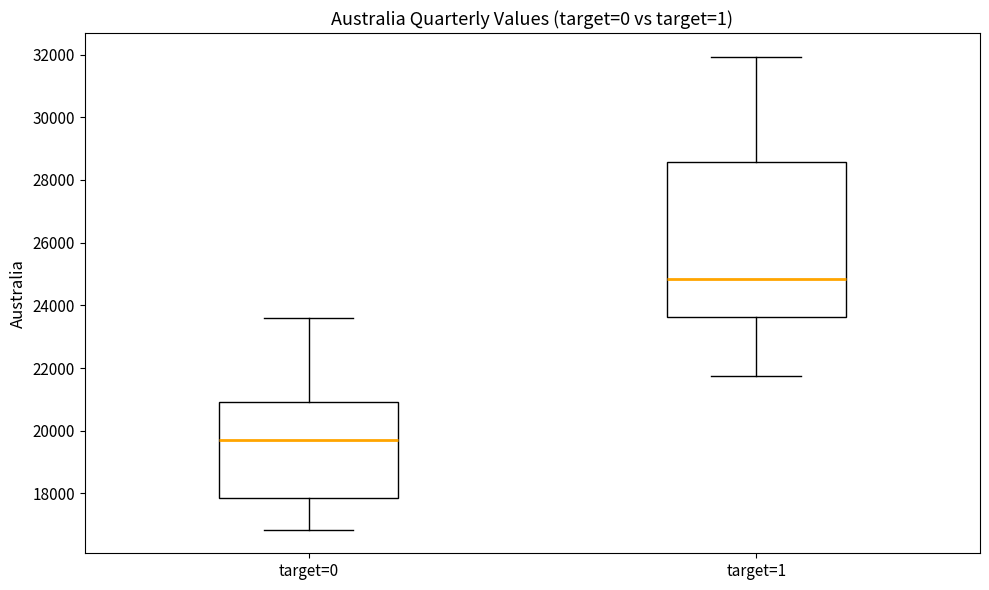

Reading left to right, transcribe this box plot: for each box, give where its median line is, the range the box spans, and where its two whiskers end, as read against the y-axis. The values are not printed on the chart, so give them approximately, as read against the axis.

target=0: median 19800, box 17800 to 21000, whiskers 16800 to 23600
target=1: median 24800, box 23600 to 28600, whiskers 21800 to 32000